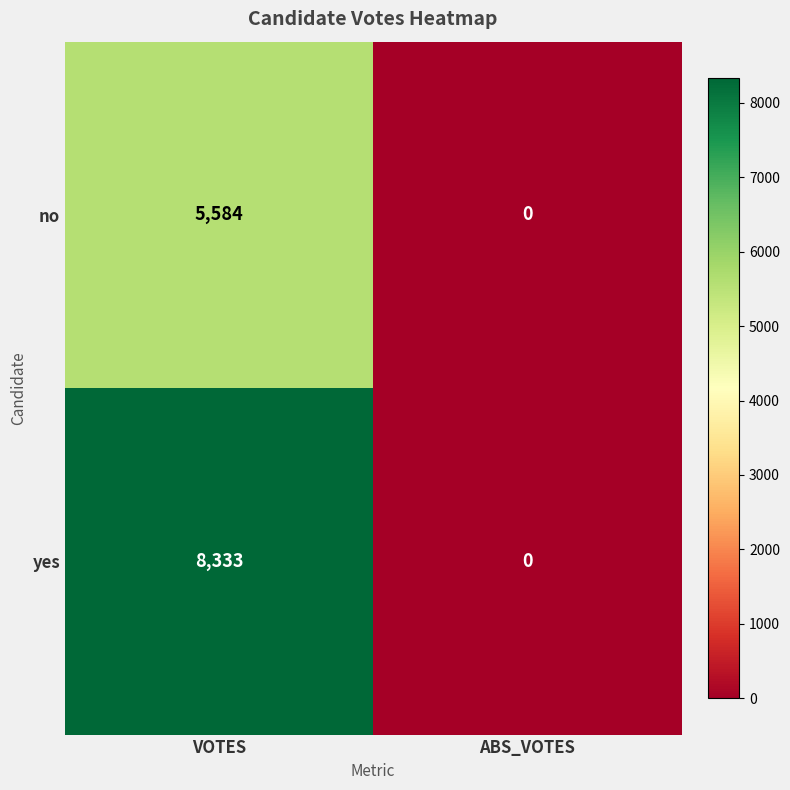

Count the number of data series in this chart.

2